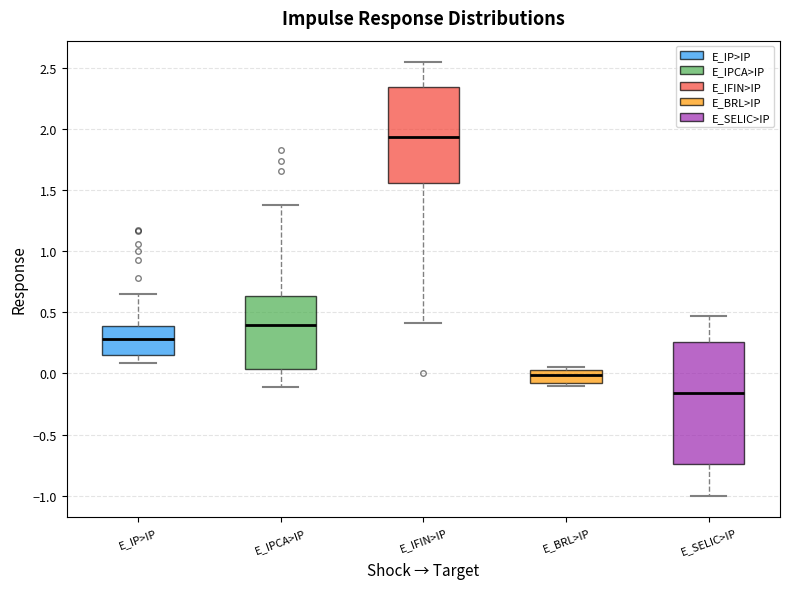

Reading left to right, transcribe this box plot: for each box, give where its median line is, the range the box spans, and where its two whiskers end, as read against the y-axis. The values are not printed on the chart, so give them approximately, as read against the axis.

E_IP>IP: median 0.30, box 0.15 to 0.40, whiskers 0.10 to 0.65
E_IPCA>IP: median 0.40, box 0.05 to 0.65, whiskers -0.10 to 1.40
E_IFIN>IP: median 1.95, box 1.55 to 2.35, whiskers 0.40 to 2.55
E_BRL>IP: median 0.00, box -0.05 to 0.05, whiskers -0.10 to 0.05 (just above the box's upper edge)
E_SELIC>IP: median -0.15, box -0.75 to 0.25, whiskers -1.00 to 0.45